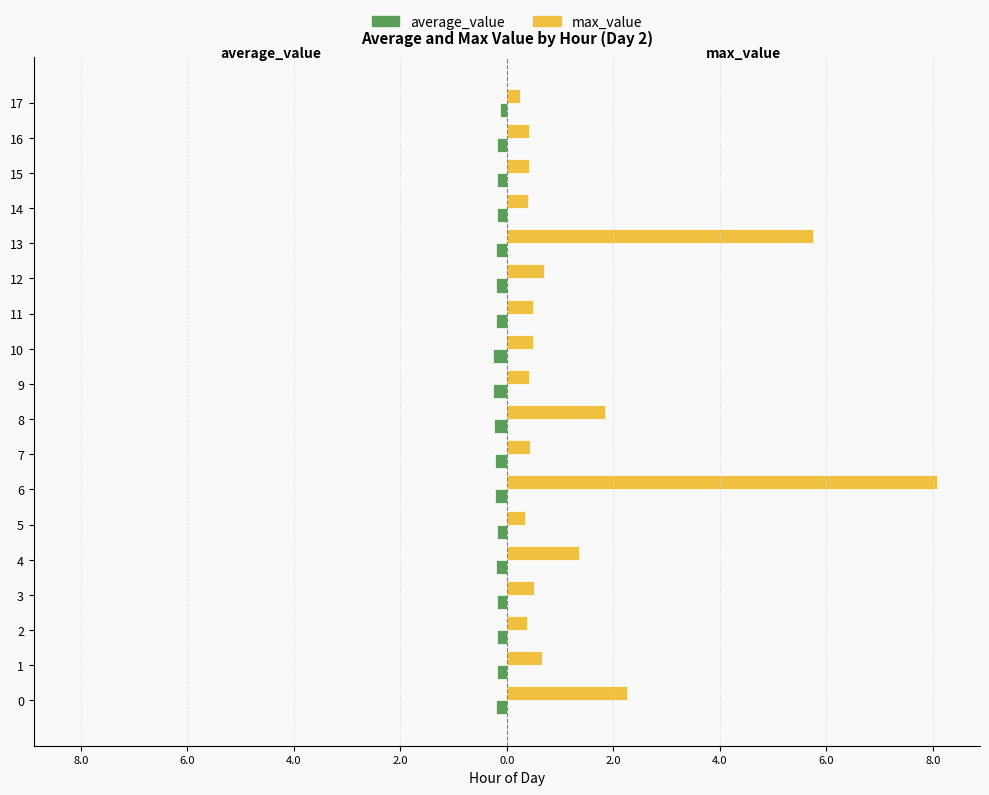

What are all the series names shown in the legend?

average_value, max_value